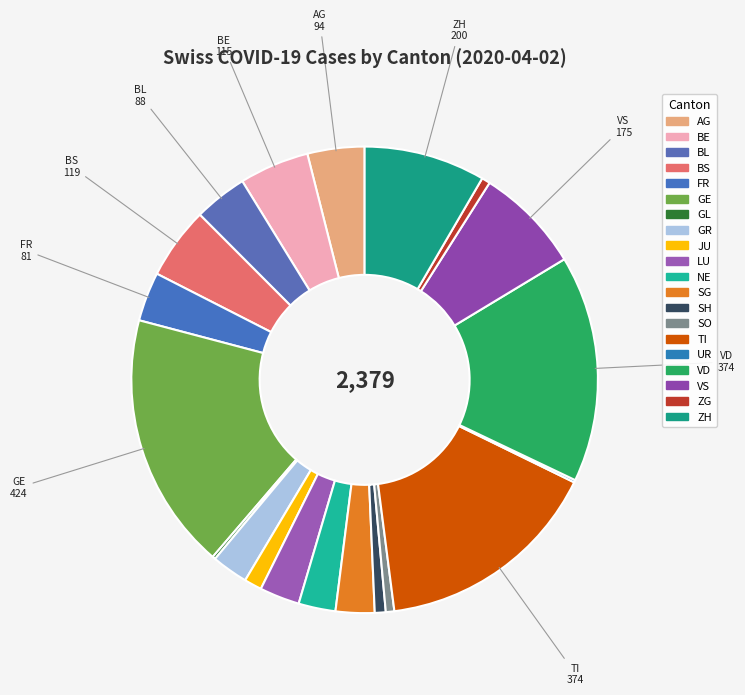

Rank the categories by value from highest to lowest.

GE, TI, VD, ZH, VS, BS, BE, AG, BL, FR, LU, SG, NE, GR, JU, SH, SO, ZG, GL, UR